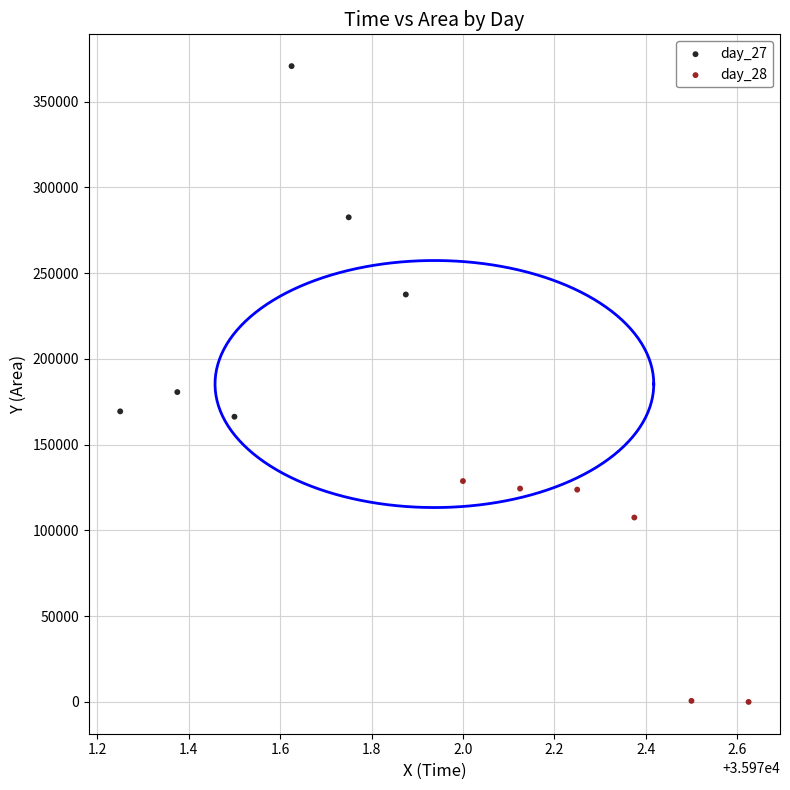

Which series reaches the minimum Y coordinate?

day_28